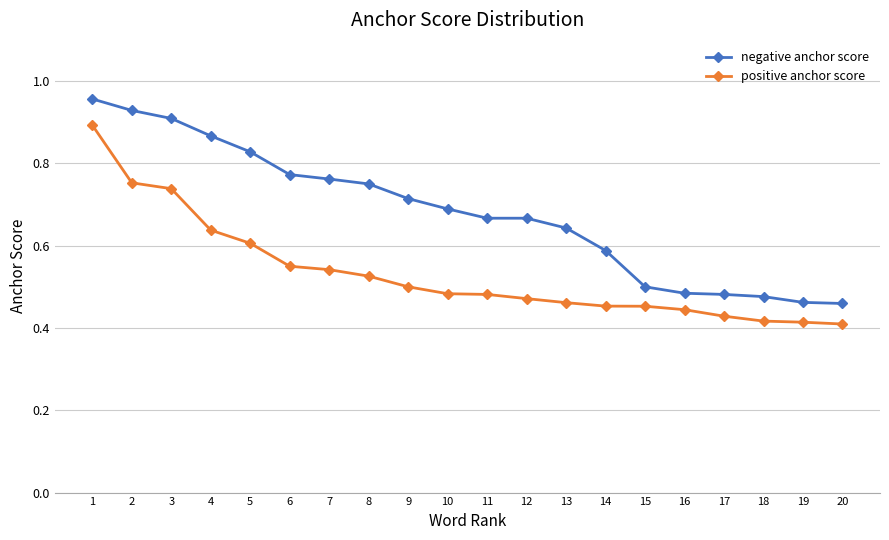

Count the positive anchor score values in the range 0 to 1.

20